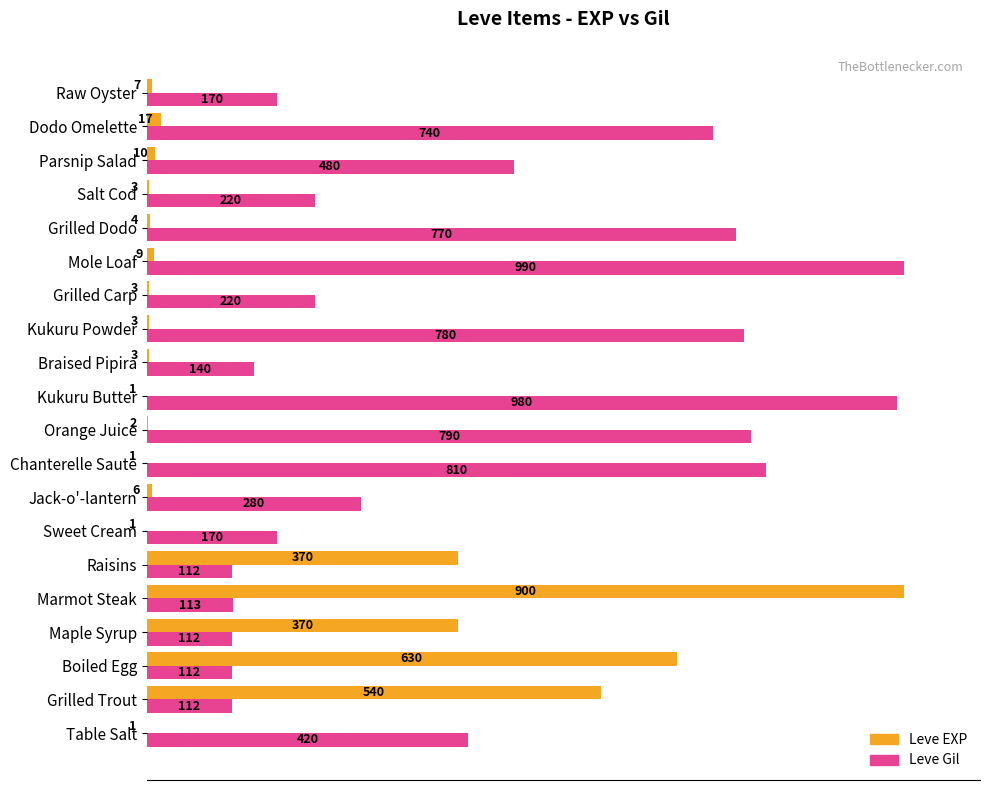

What are all the series names shown in the legend?

Leve EXP, Leve Gil